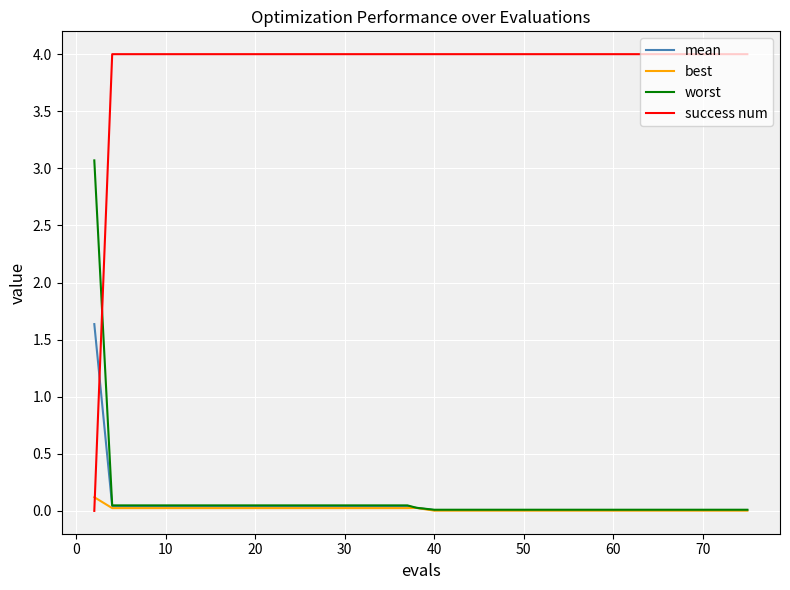

How many intersections are there between success num and mean?

1